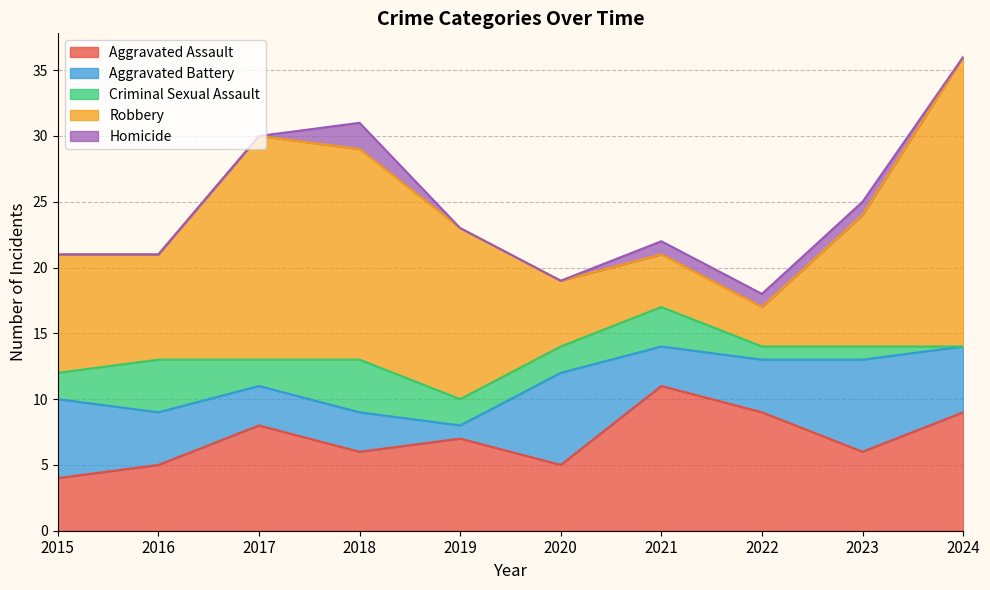

What are all the series names shown in the legend?

Aggravated Assault, Aggravated Battery, Criminal Sexual Assault, Robbery, Homicide